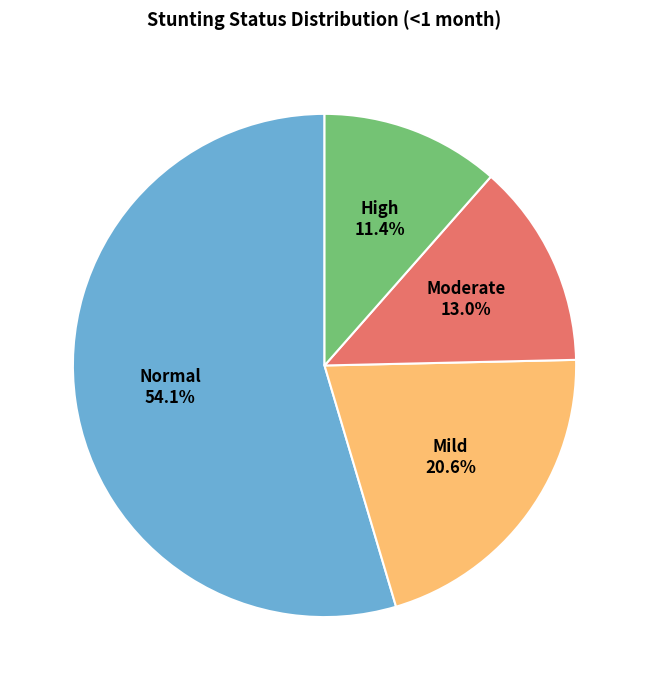

To the nearest percent, what is the combined percentage of Moderate (HAZ-score between -3 and -2) and Mild (HAZ-score between -2 and -1)?

34%